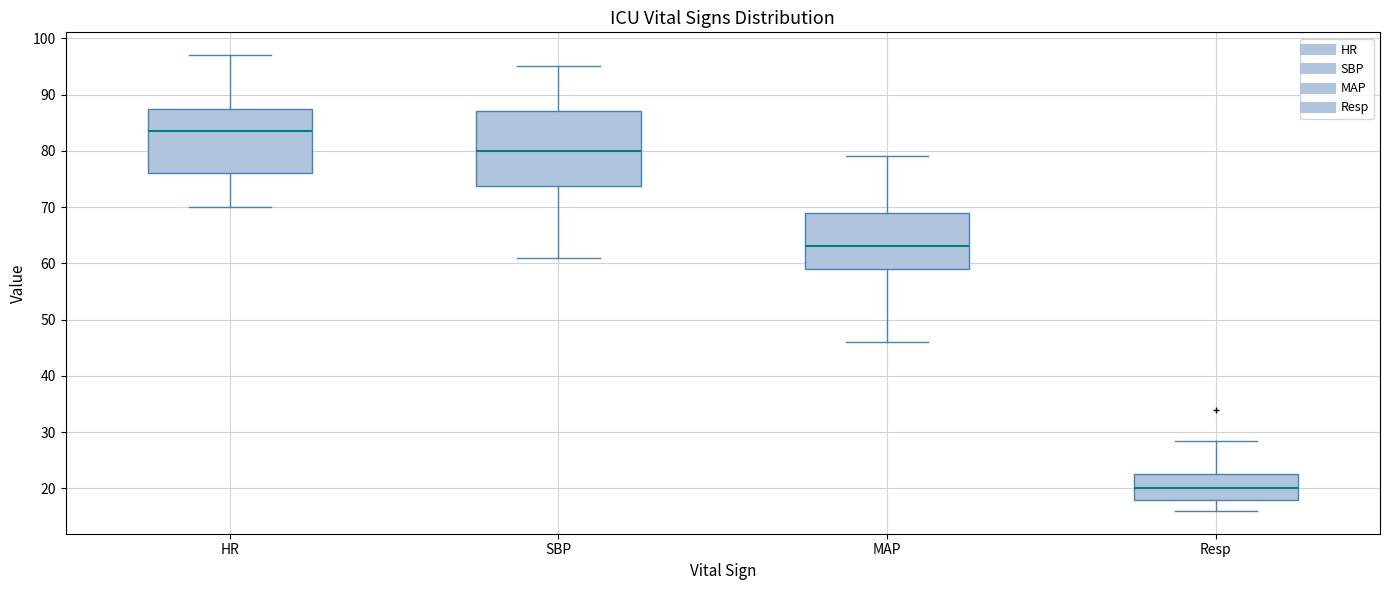

Which box has the lowest median line?

Resp